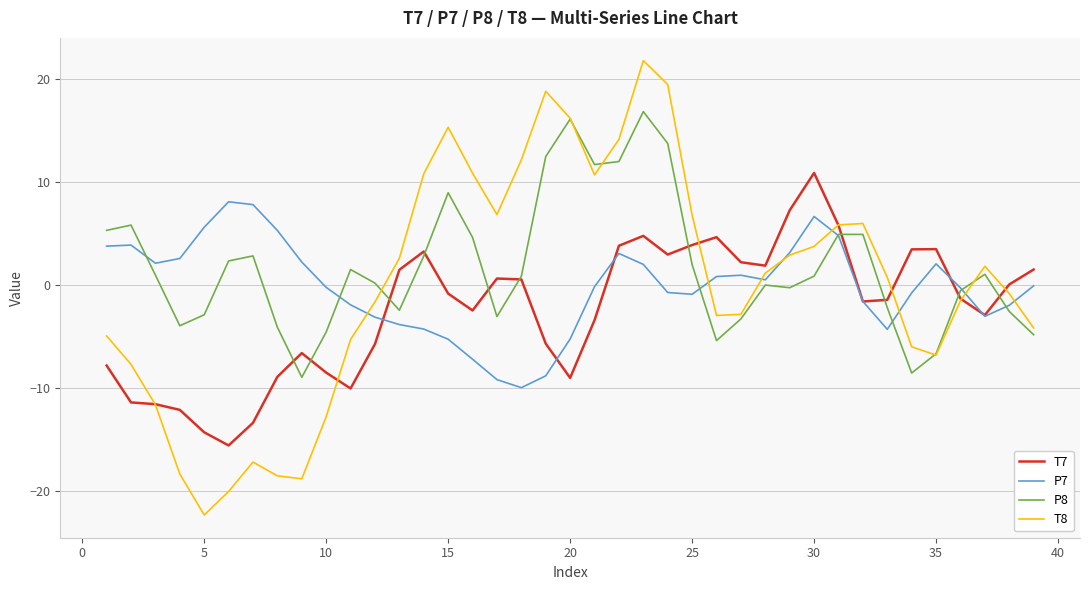

What is the minimum value for P7?

-10.0